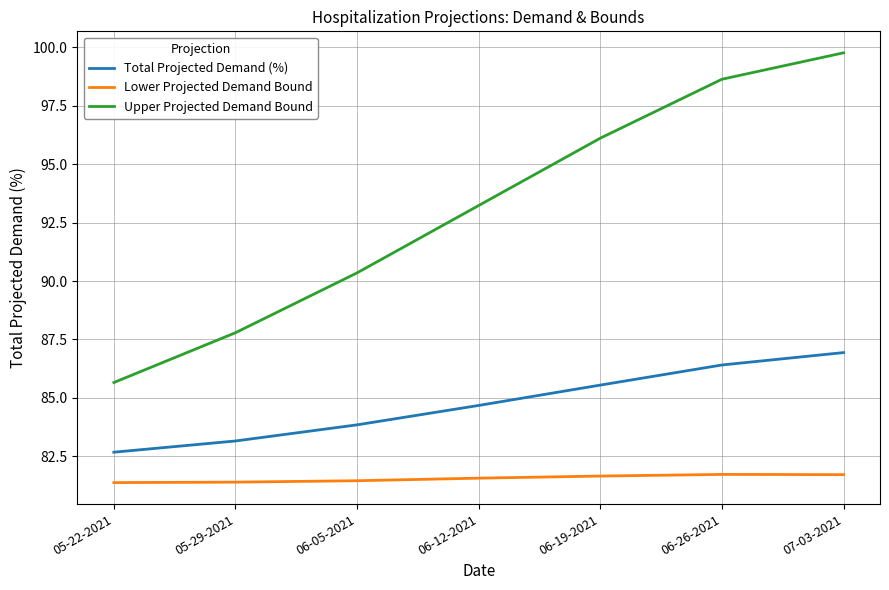

What is the maximum value for Upper Projected Demand Bound?

99.8